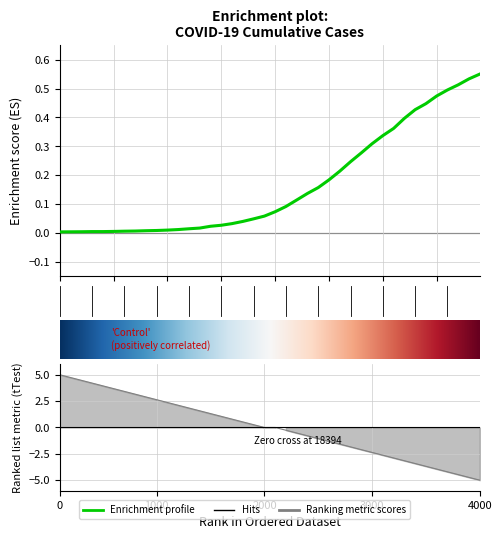

Reading right to left, transcribe all the data shown in this chart.

0.6	0.5	0.5	0.5	0.5	0.4	0.4	0.4	0.4	0.3	0.3	0.3	0.2	0.2	0.2	0.2	0.1	0.1	0.1	0.1	0.1	0.0	0.0	0.0	0.0	0.0	0.0	0.0	0.0	0.0	0.0	0.0	0.0	0.0	0.0	0.0	0.0	0.0	0.0	0.0